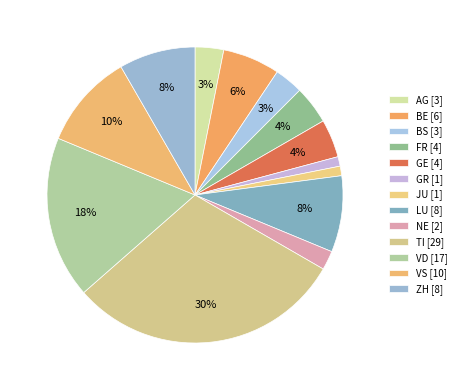

How many segments does this pie chart have?

13